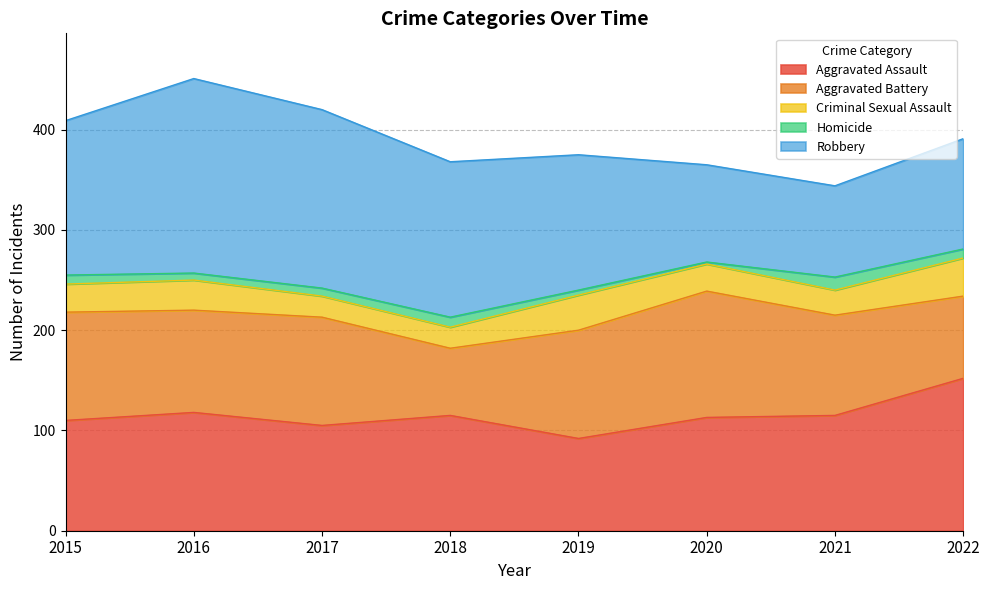

Reading left to right, what are all the values shown in this chart?

Aggravated Assault: 110	118	105	115	92	113	115	152
Aggravated Battery: 108	102	108	67	108	126	100	82
Criminal Sexual Assault: 28	30	21	21	35	27	25	38
Homicide: 9	7	8	10	5	2	13	9
Robbery: 154	194	178	155	135	97	91	110